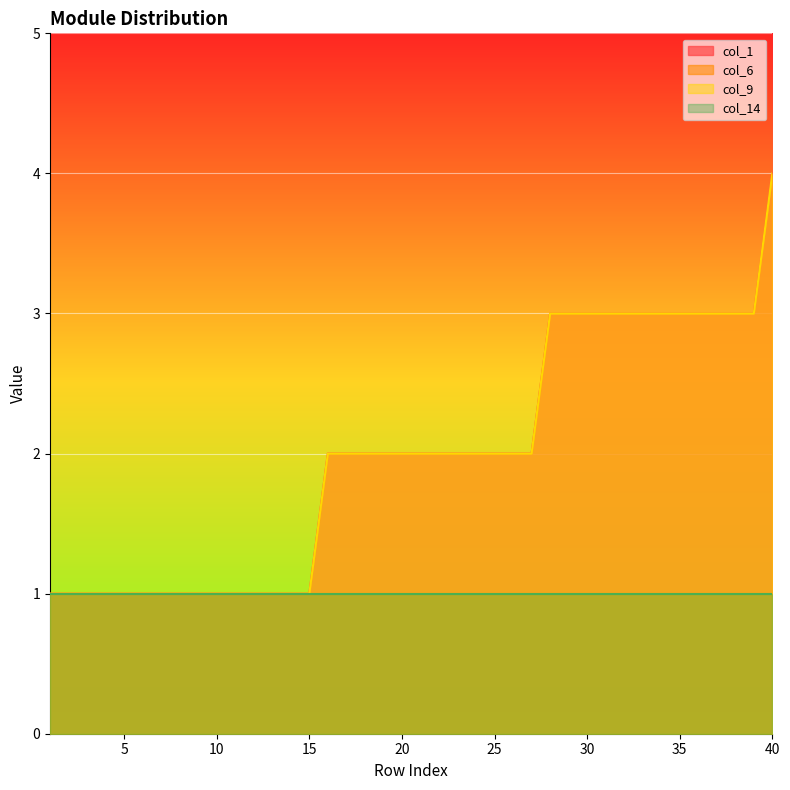

What is the value of the col_9 point at the 4th from the left?

1